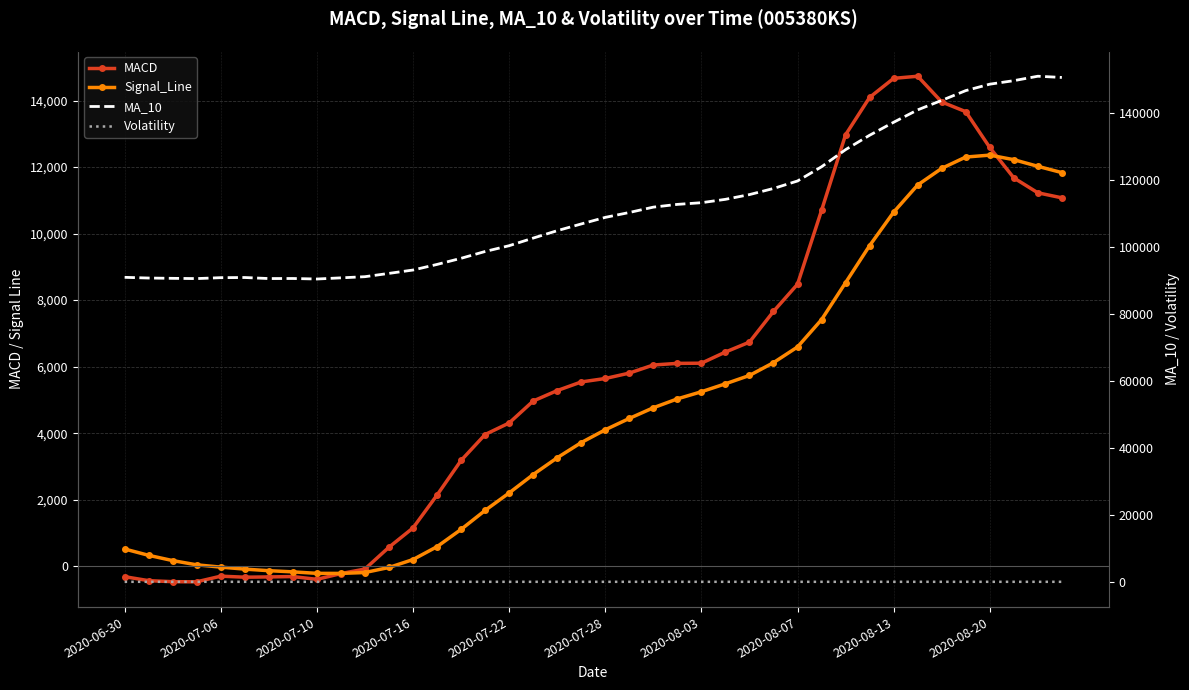

At 13, list the series in order from smallest to largest.

Volatility, Signal_Line, MACD, MA_10